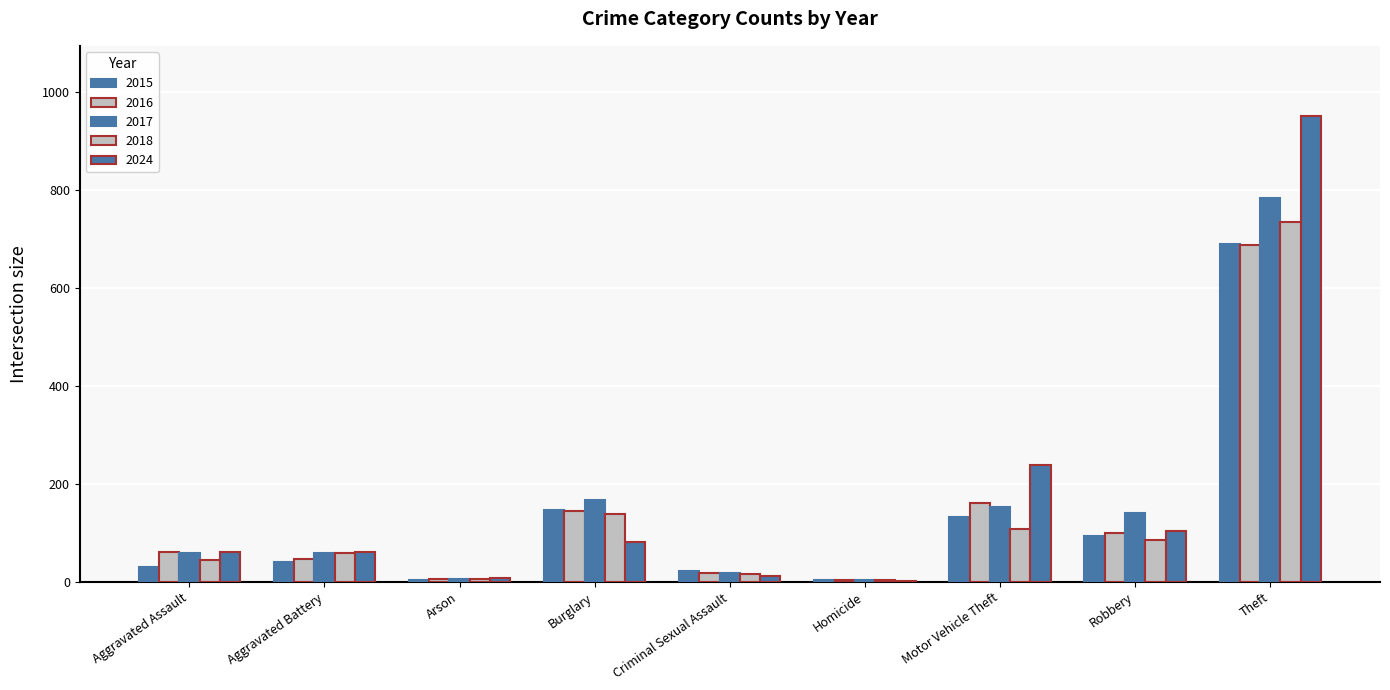

How many groups of bars are there?

9